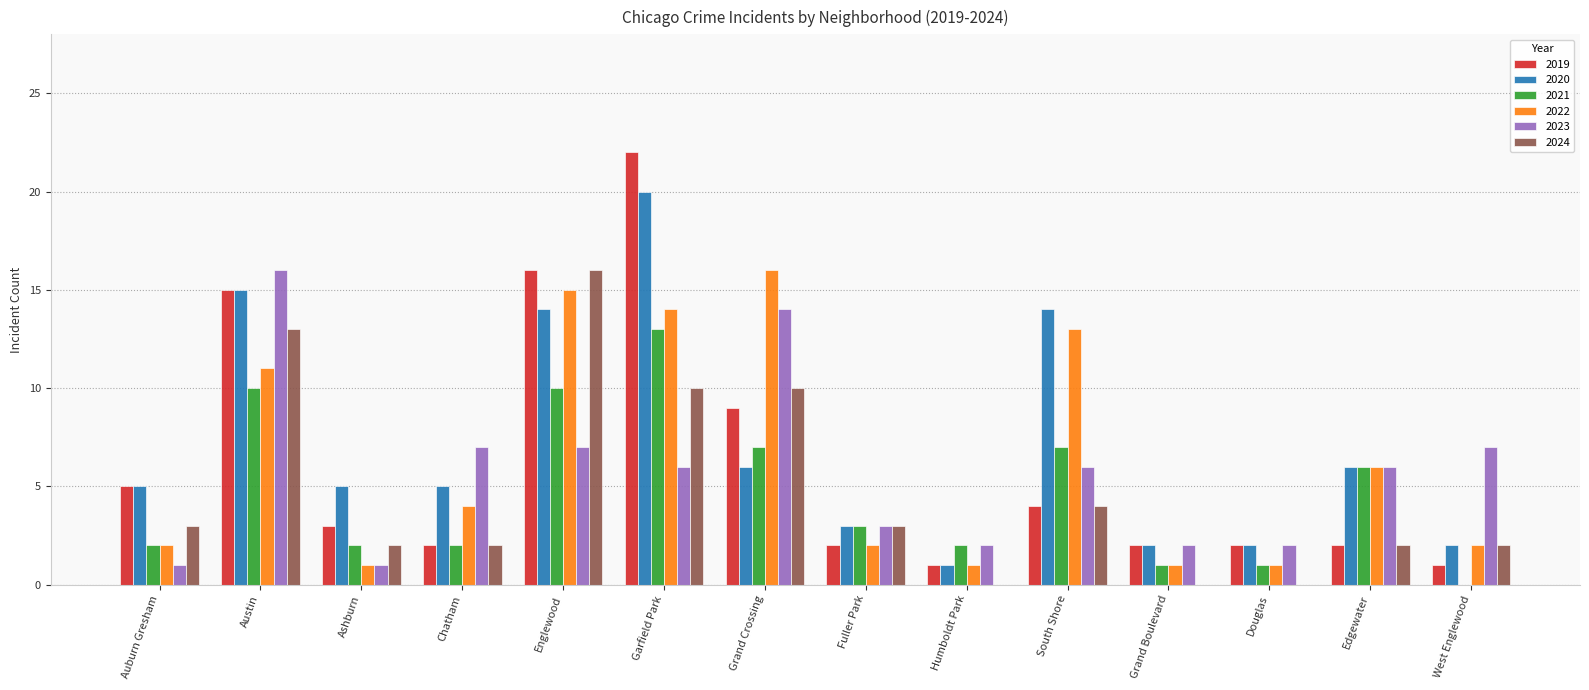

Are the bars horizontal?

No